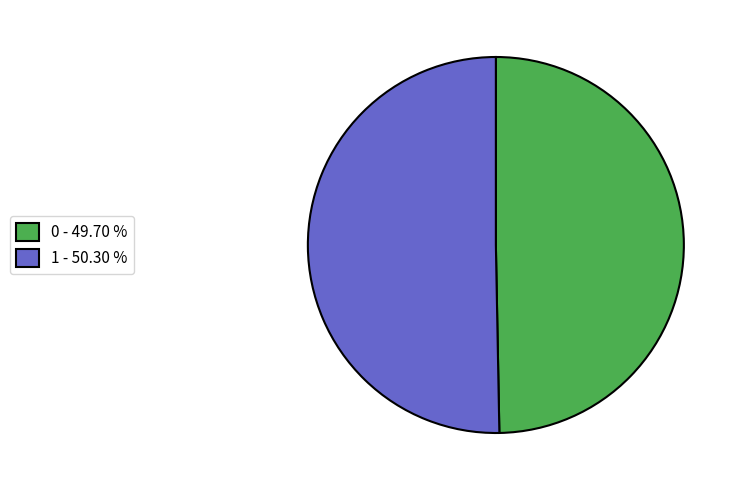

The 1 slice represents 50% of the pie. True or false?

True